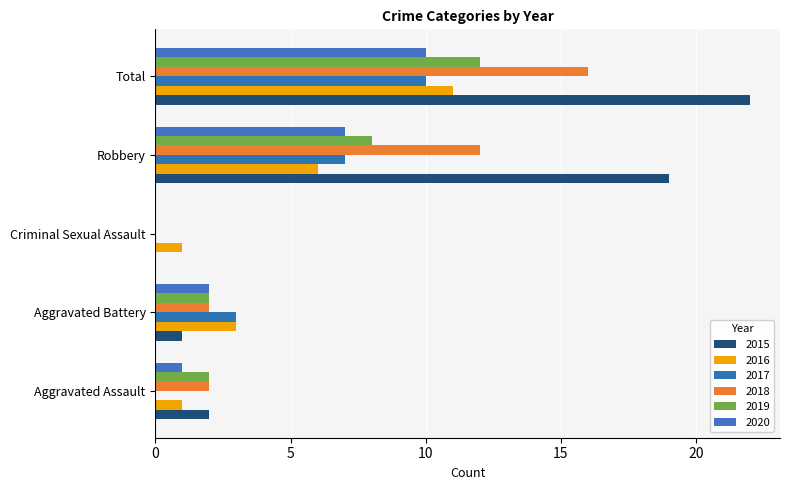

What is the difference between the maximum and minimum values in the 2015 series?

22